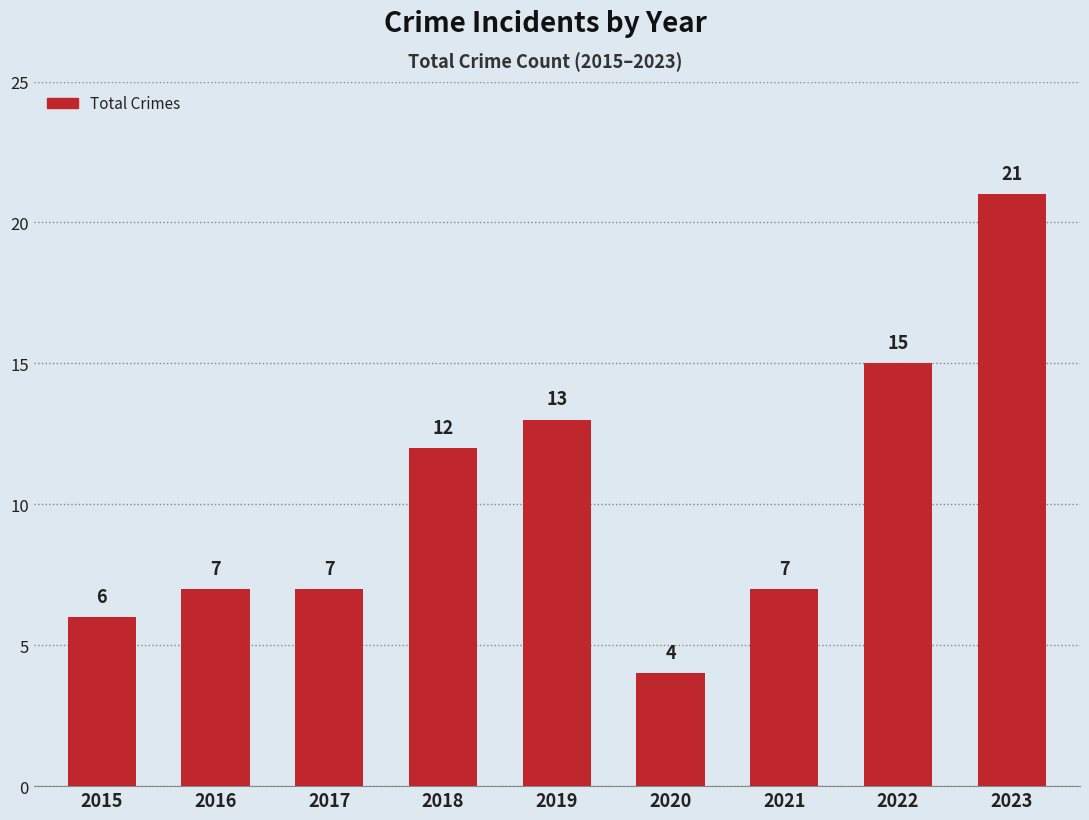

Which label corresponds to the smallest value in the chart?

2020